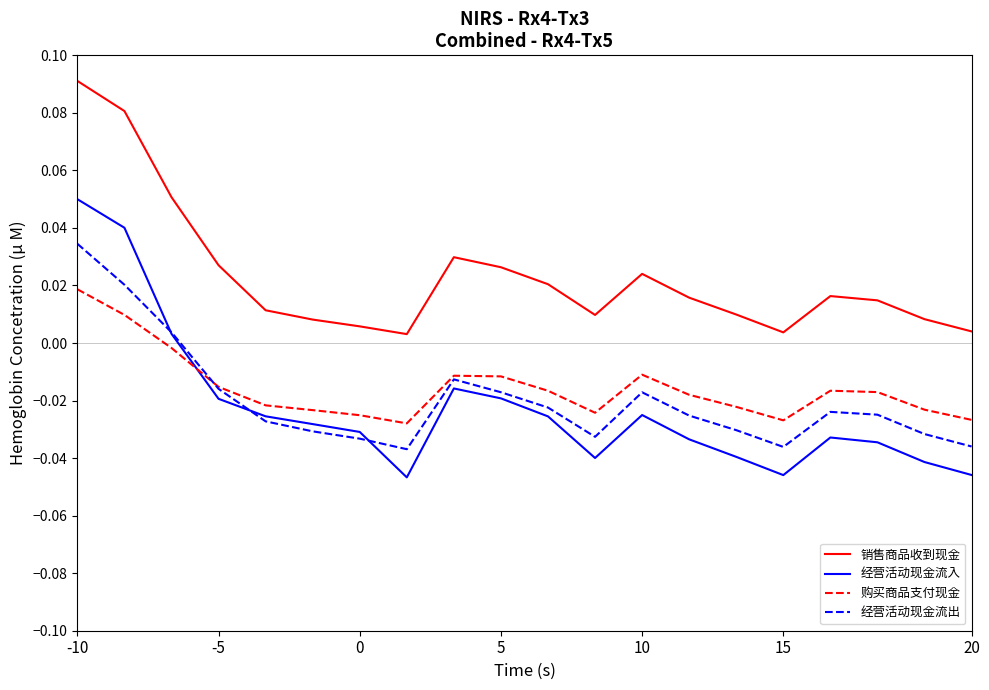

True or false: 经营活动现金流出 and 购买商品支付现金 intersect in this chart.

True